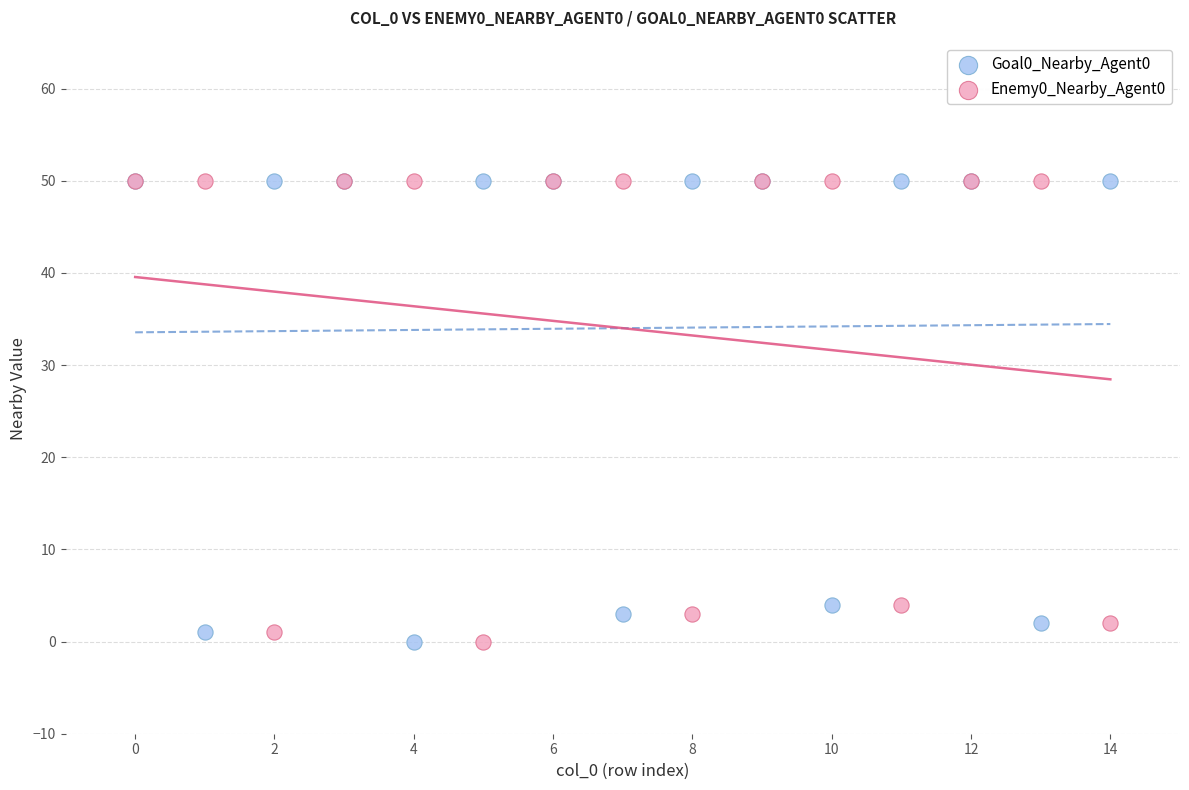

What are all the series names shown in the legend?

Goal0_Nearby_Agent0, Enemy0_Nearby_Agent0